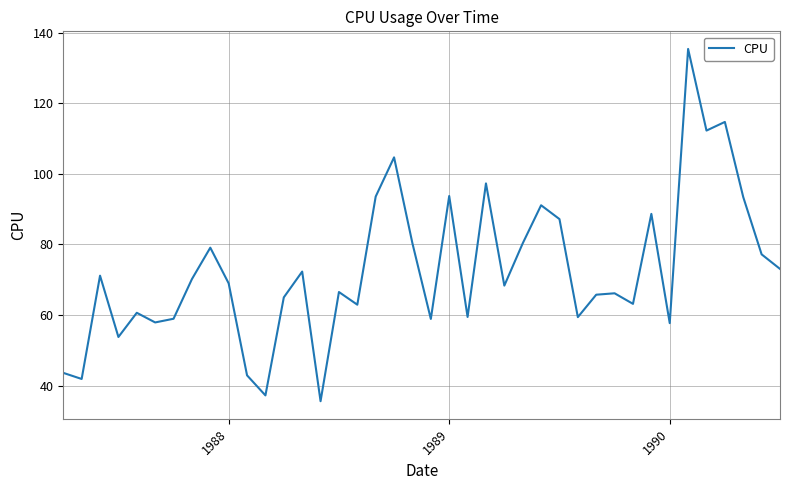

What is the difference between the maximum and minimum values?

99.8